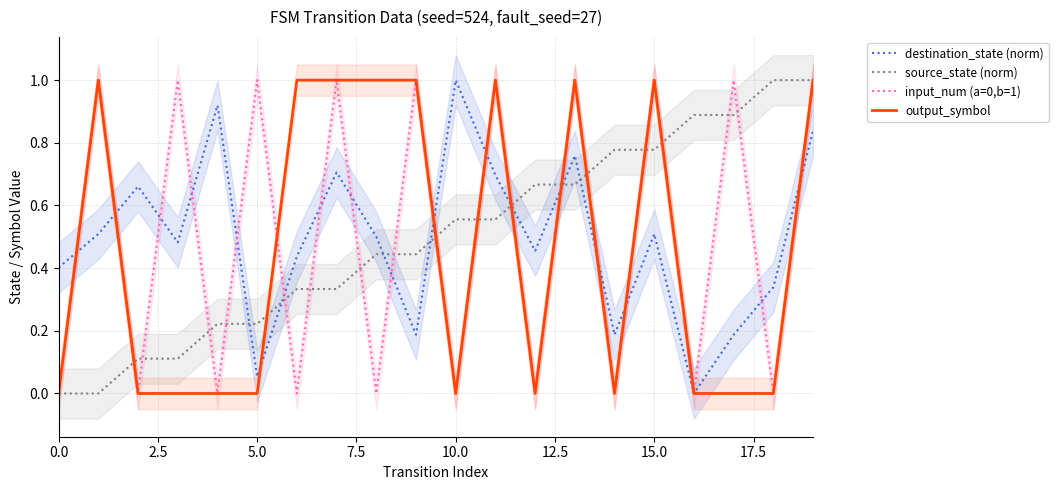

How many series are shown in this chart?

4